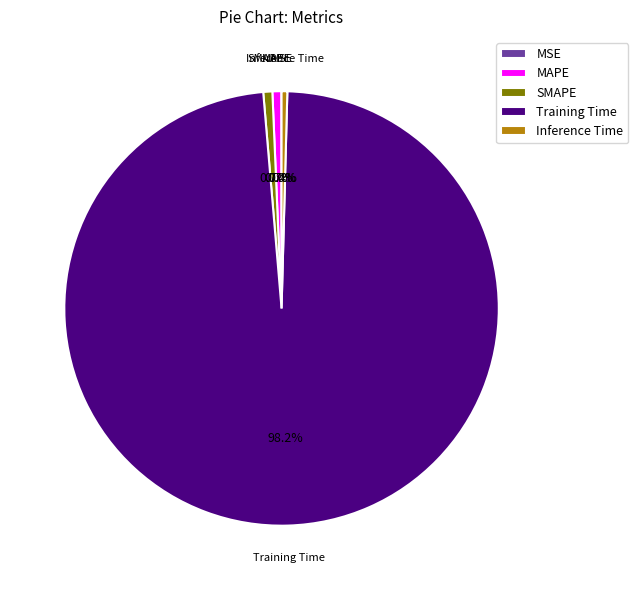

The Inference Time slice represents 0% of the pie. True or false?

True